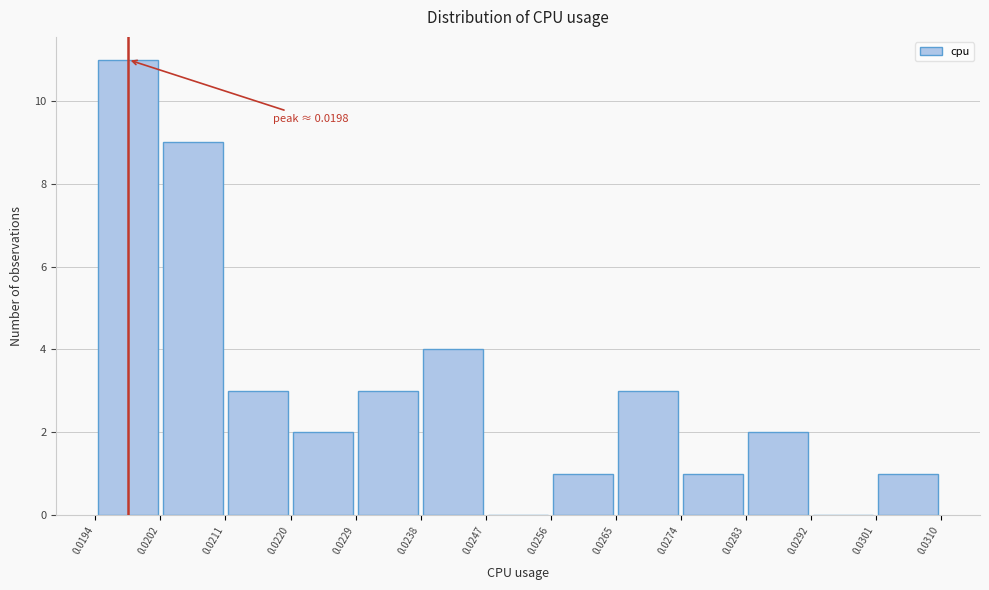

Over which range of the x-axis is the bar tallest?

0.0194 to 0.0202